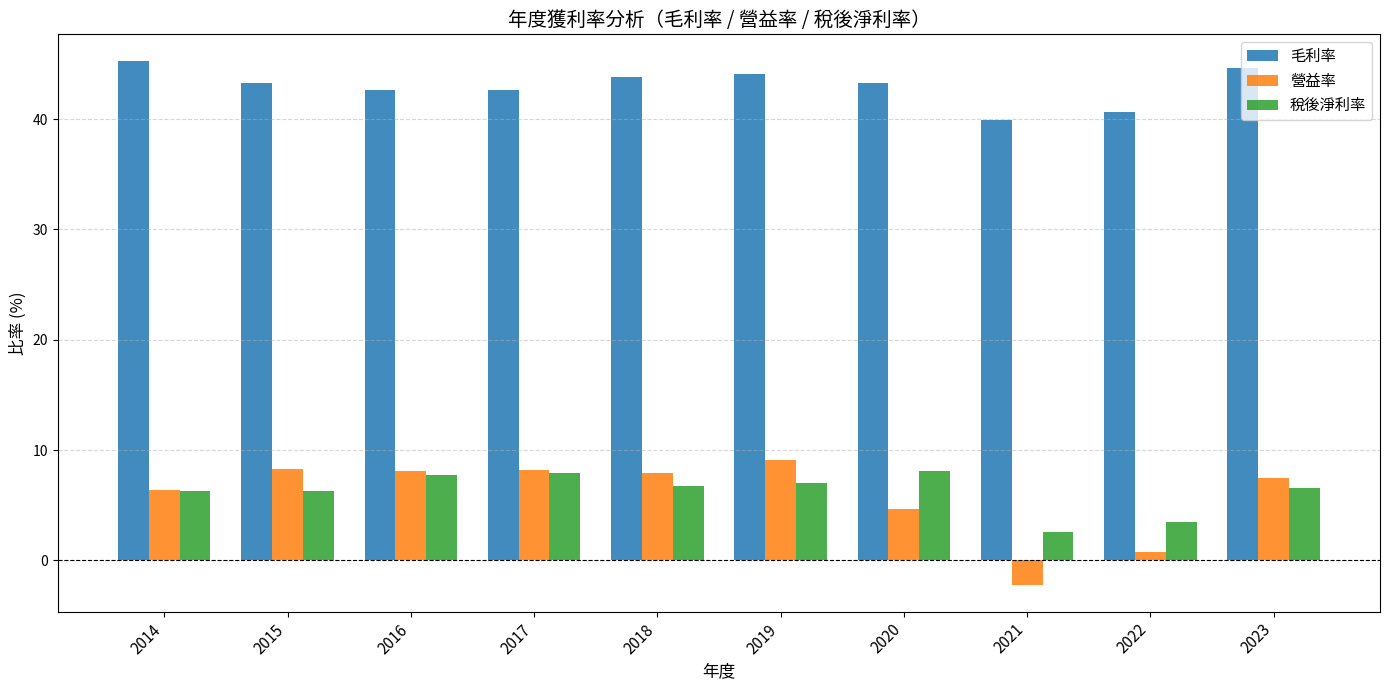

At how many categories does at least one series exceed 11?

10